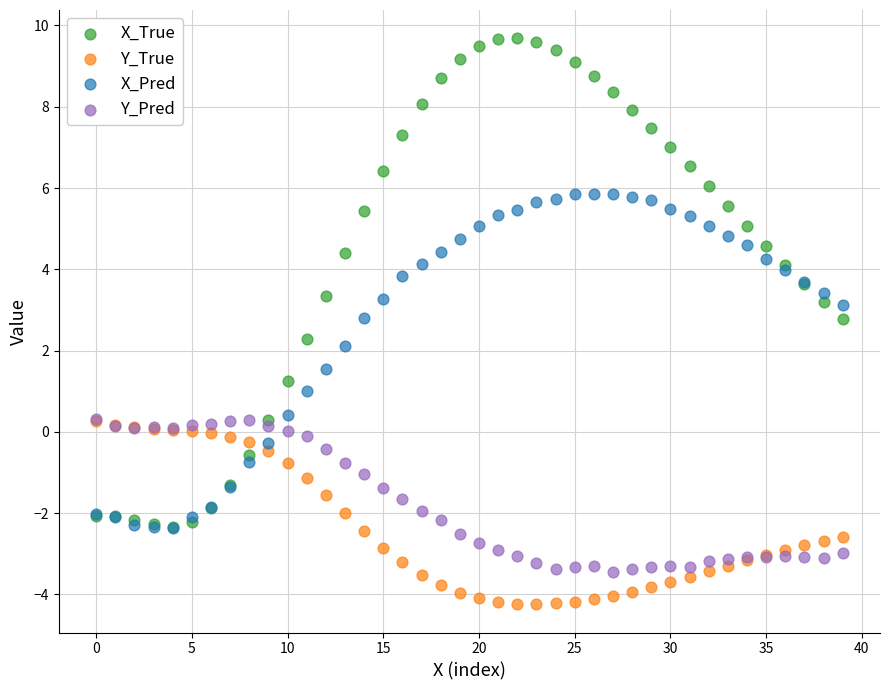

What are all the series names shown in the legend?

X_True, Y_True, X_Pred, Y_Pred